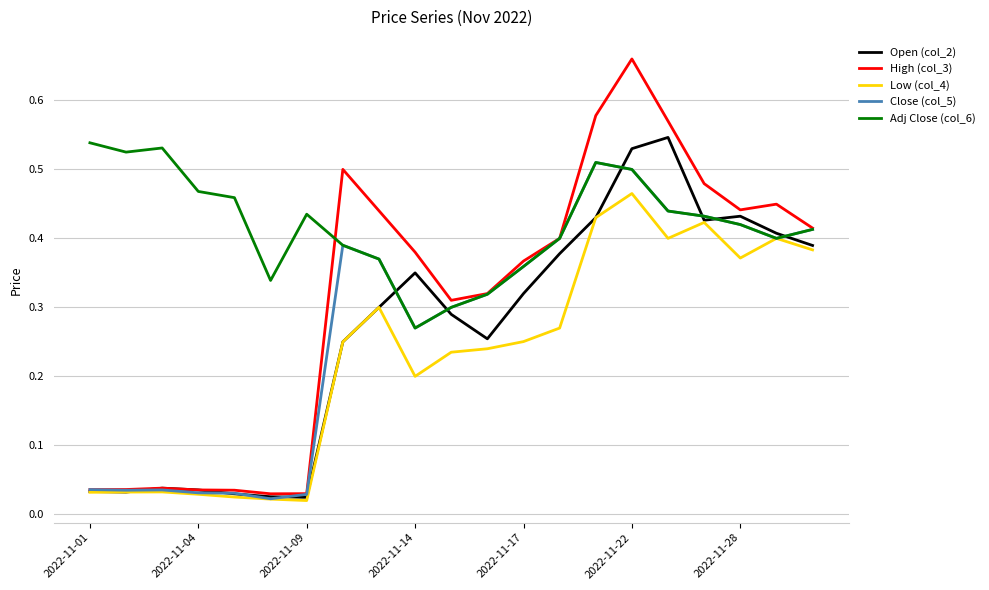

Which series has the largest range (max minus min)?

High (col_3)